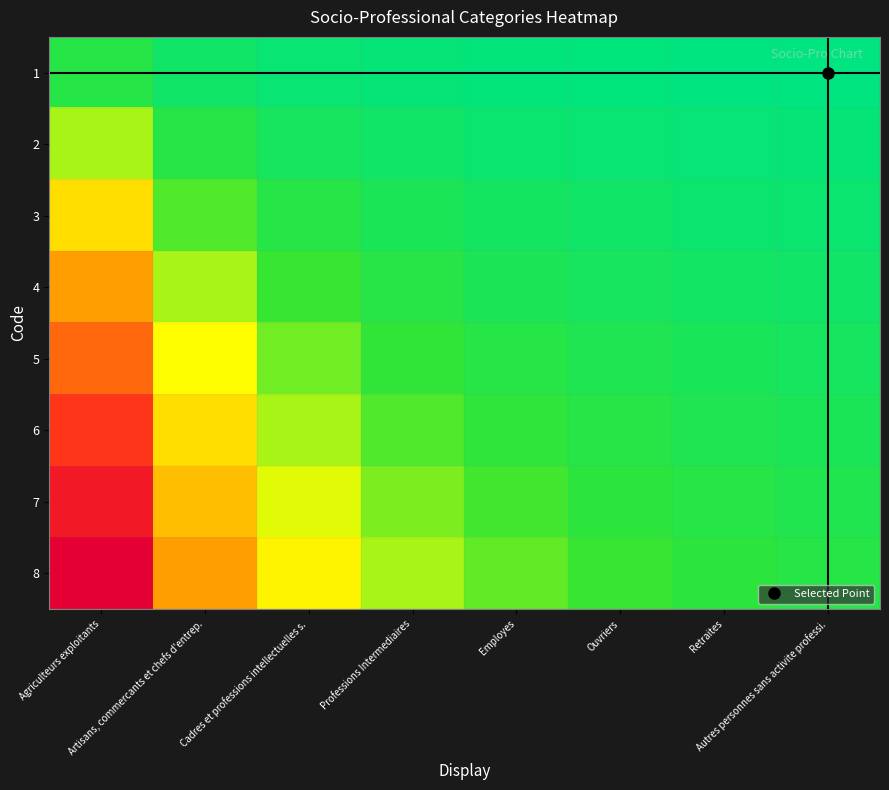

Rank the series by their maximum value, from lowest to highest.

1, 2, 3, 4, 5, 6, 7, 8